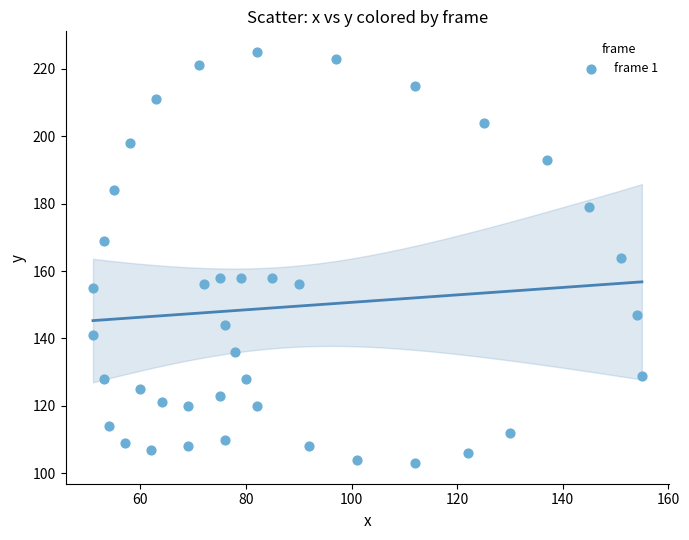

What is the range of X values (max minus min)?

104